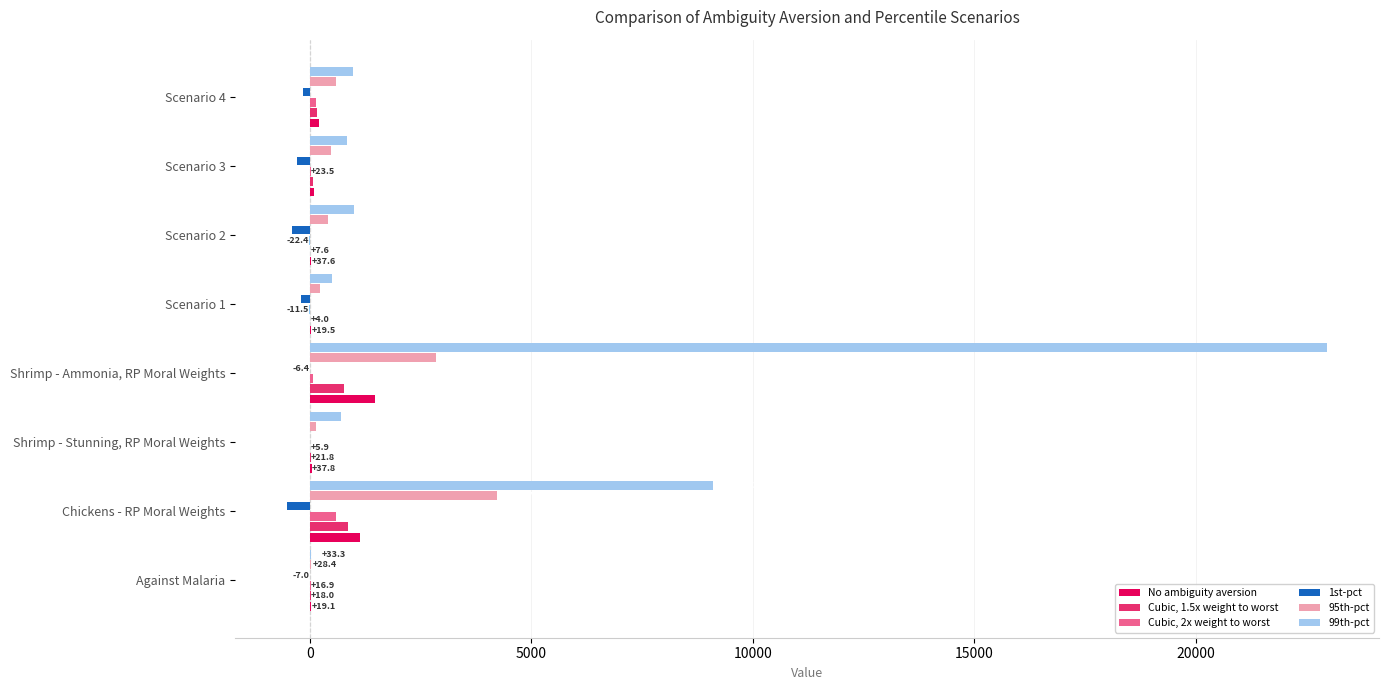

True or false: 1st-pct has a value of -204.0 at Scenario 1.

True